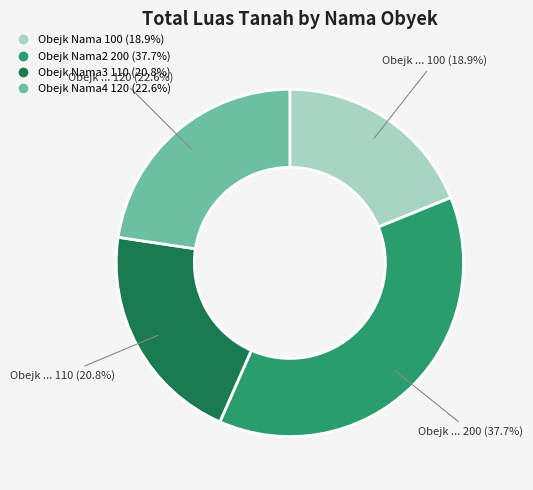

Is there a majority slice in this chart?

No